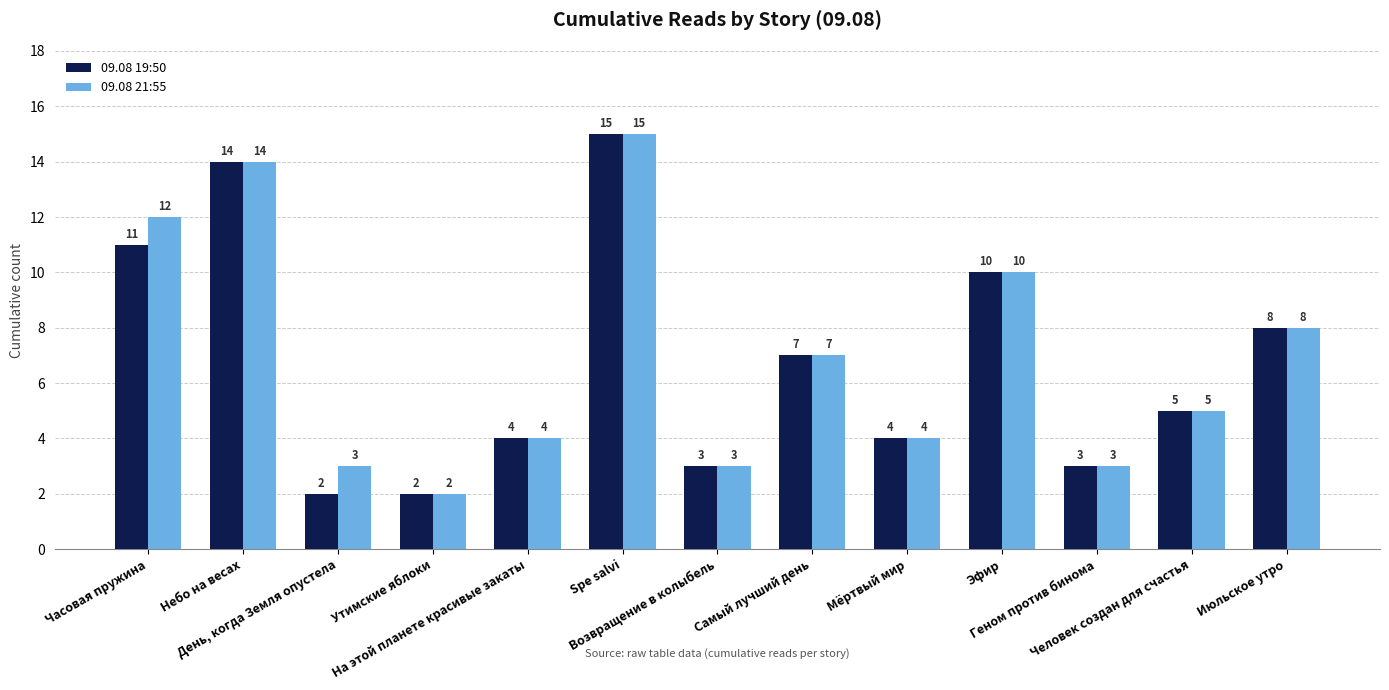

How many categories are shown in the chart?

13